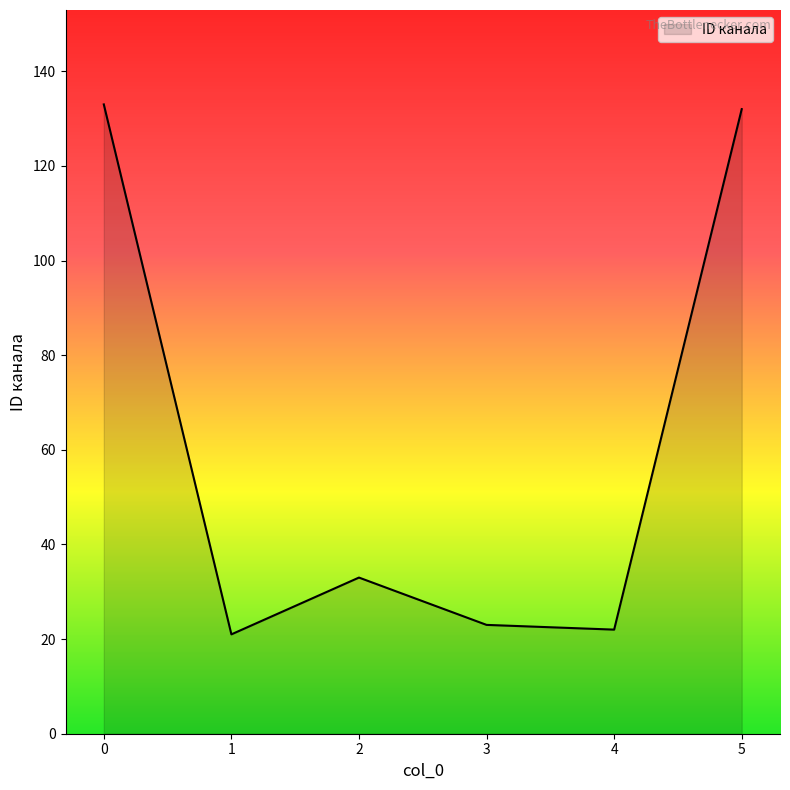

Approximately how many times larger is the value at 2 compared to 3?

1.4